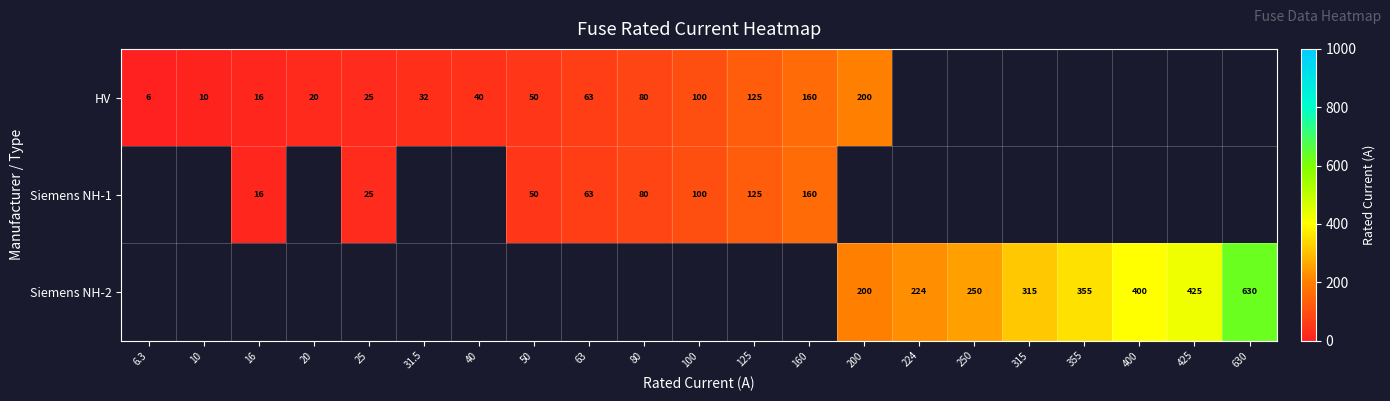

Which has a higher value, 31.5 or 200?

200